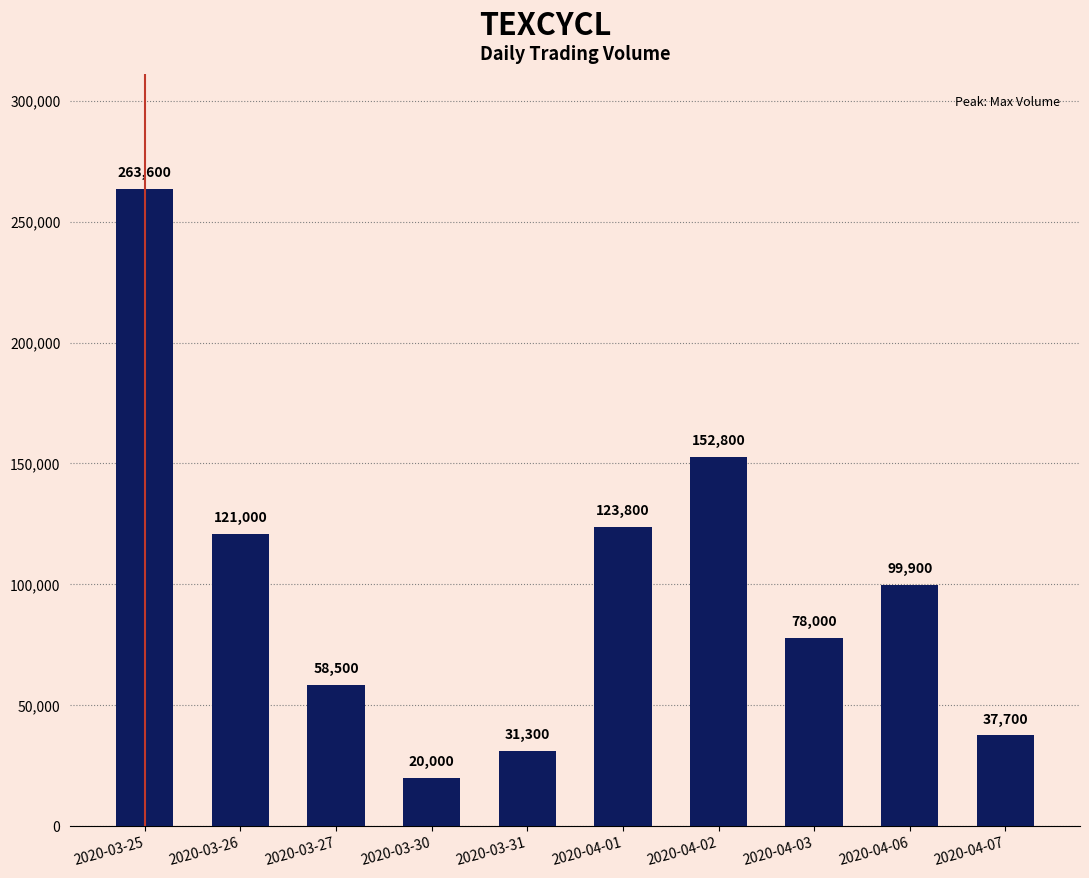

What is the minimum value shown in the chart?

20000